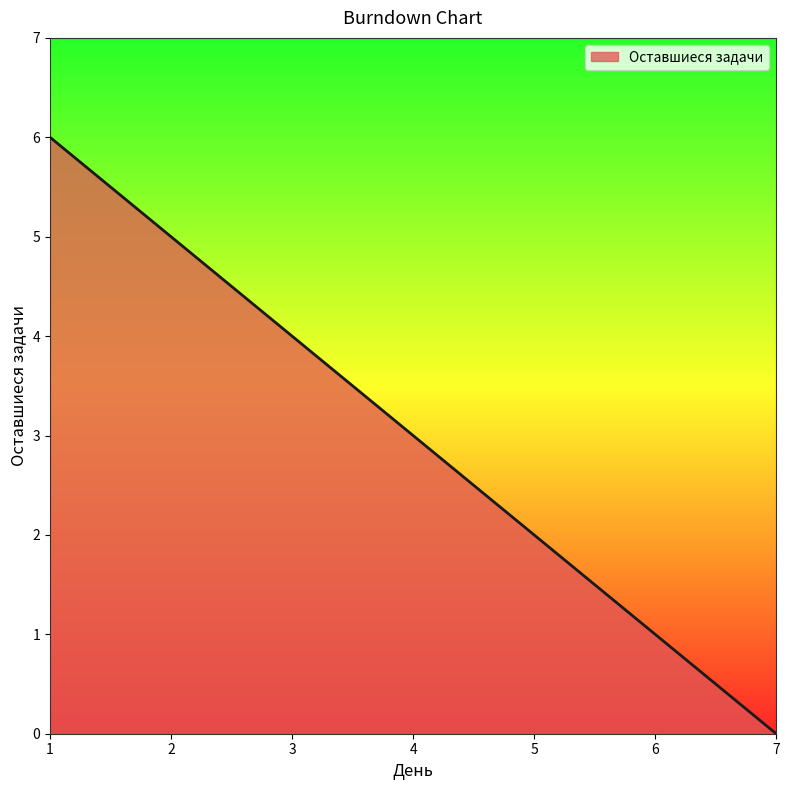

Read the value at 6.

1